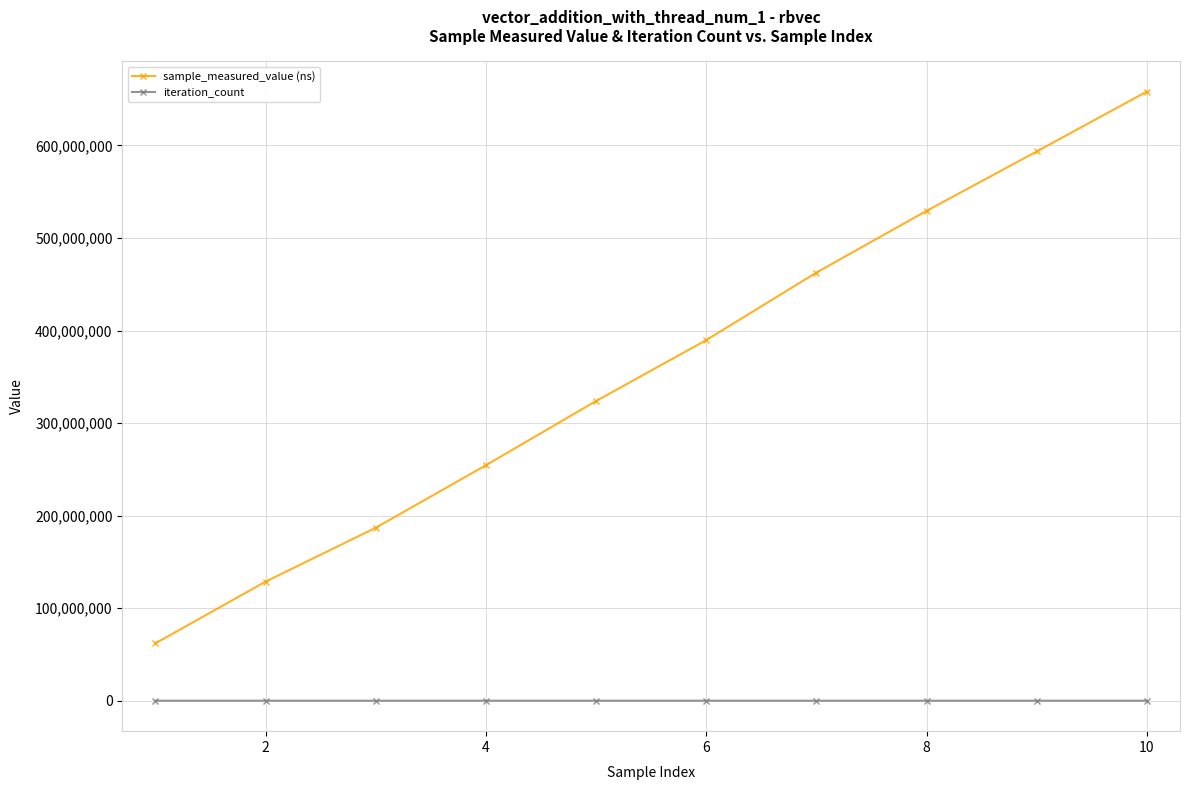

True or false: iteration_count and sample_measured_value (ns) intersect in this chart.

False